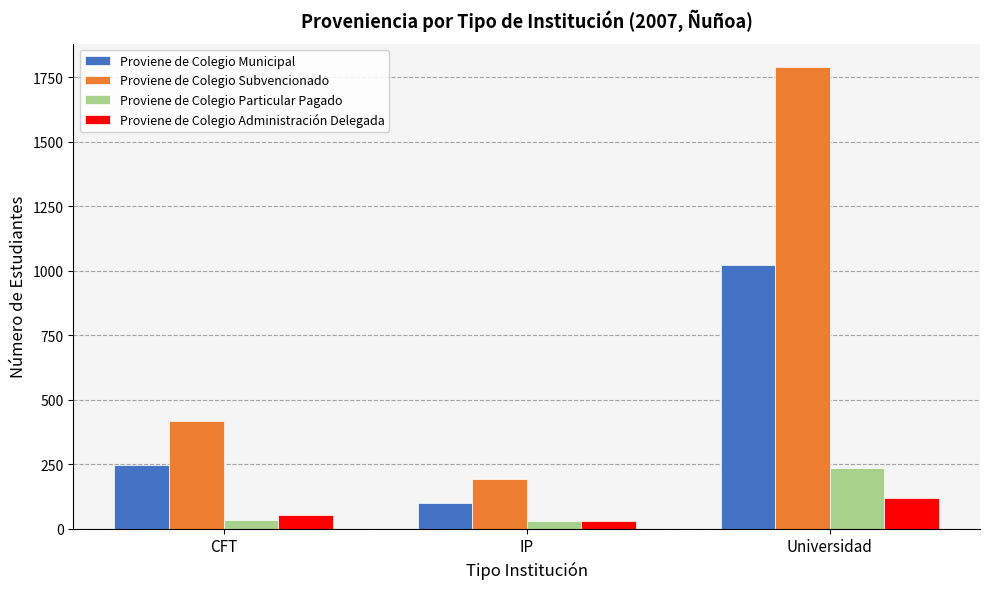

The value of Proviene de Colegio Administración Delegada at Universidad is 120. True or false?

True